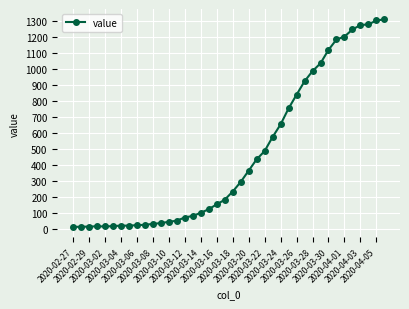

How many data points are less than 234?

20